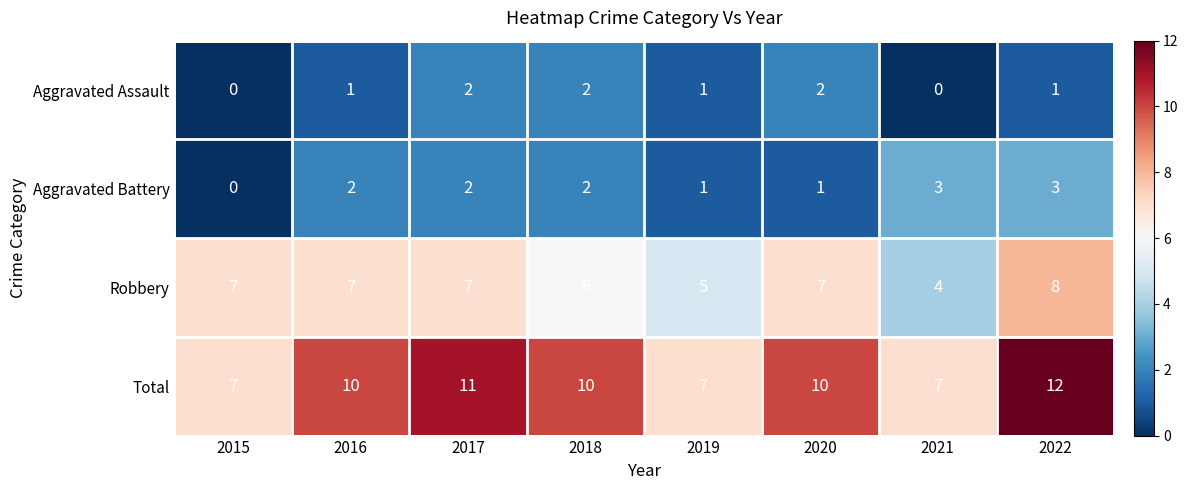

The Total series shows 4 at 2021. True or false?

False